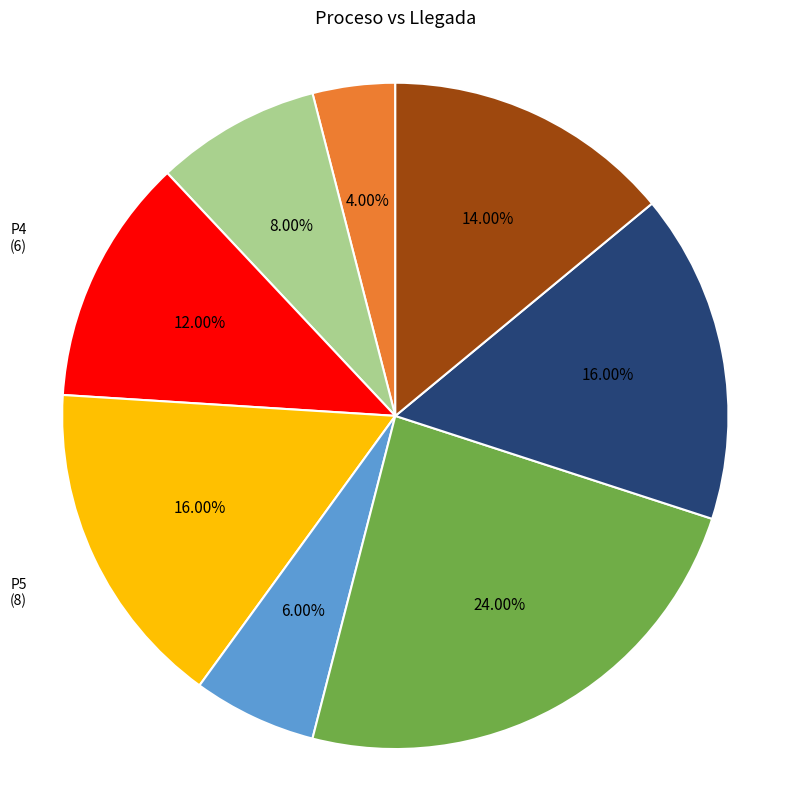

Which category has the smallest portion of the pie?

P2